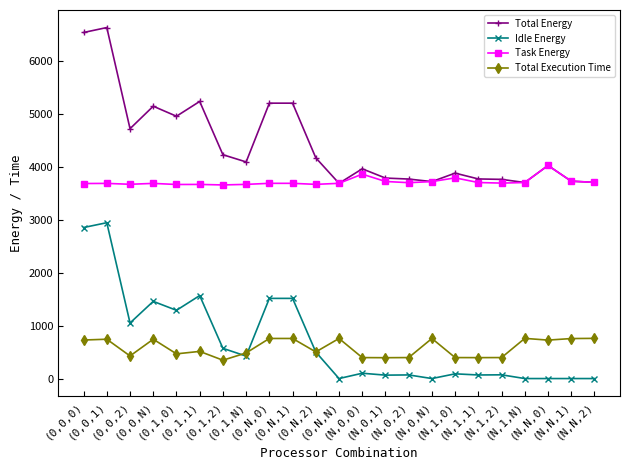

How many data points does each series have?

23